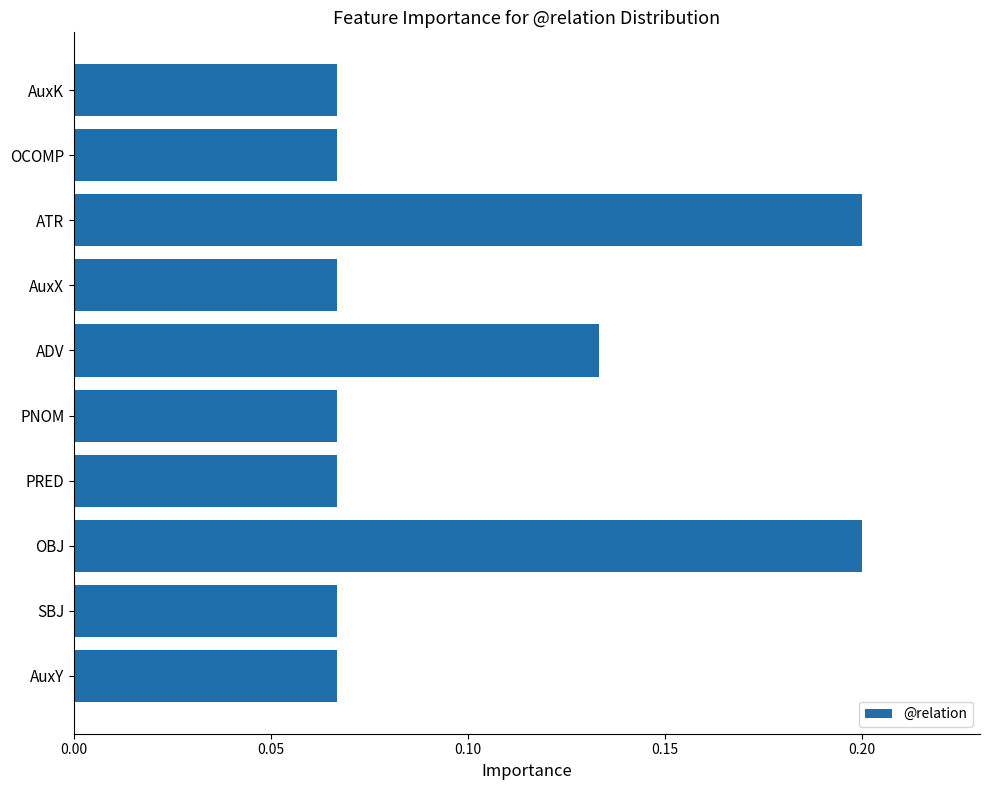

Count the values in the range 0 to 1.

10